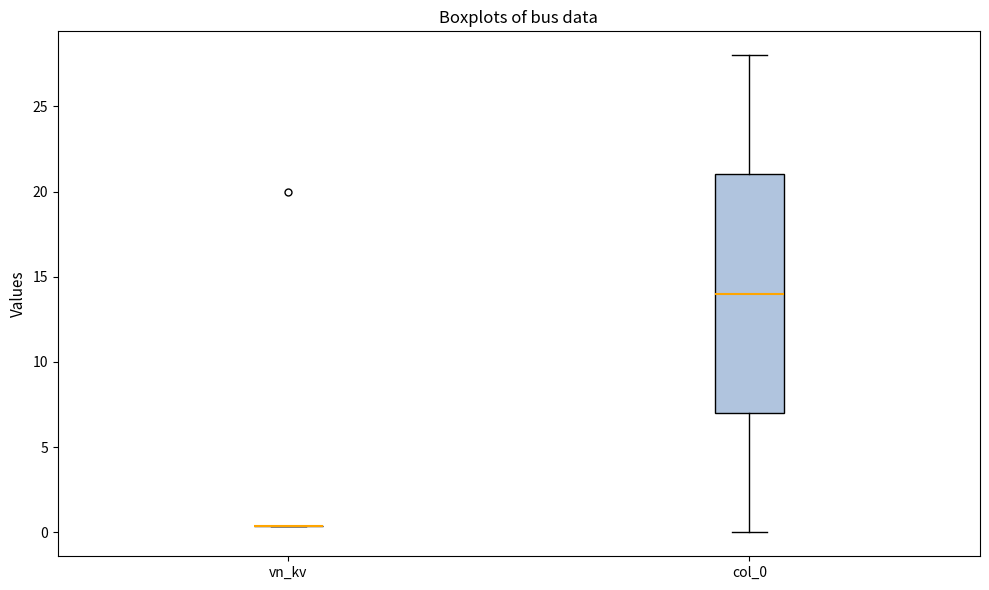

Reading left to right, transcribe this box plot: for each box, give where its median line is, the range the box spans, and where its two whiskers end, as read against the y-axis. The values are not printed on the chart, so give them approximately, as read against the axis.

vn_kv: box collapsed to a line at 0.5, whiskers 0.5 to 0.5
col_0: median 14.0, box 7.0 to 21.0, whiskers 0.0 to 28.0